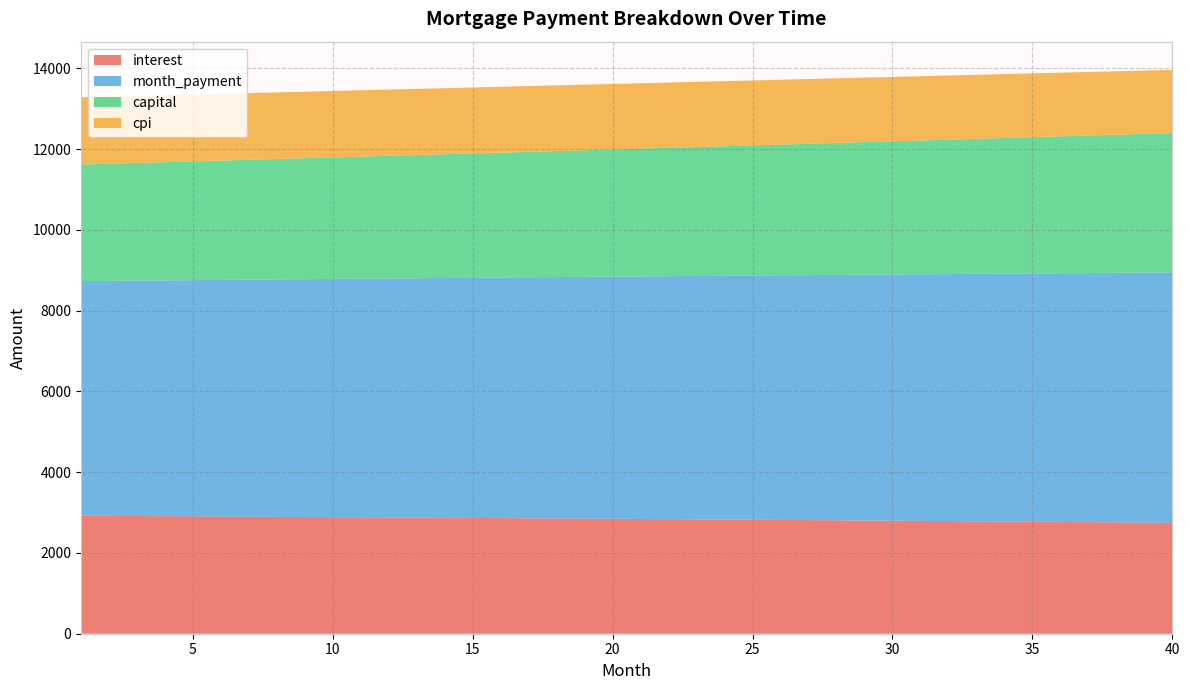

Reading right to left, what are all the values shown in this chart?

interest: 40=2746.9	39=2752.4	38=2757.8	37=2763.1	36=2768.4	35=2773.6	34=2778.8	33=2783.9	32=2789.0	31=2794.0	30=2799.0	29=2803.9	28=2808.8	27=2813.6	26=2818.4	25=2823.1	24=2827.7	23=2832.3	22=2836.9	21=2841.4	20=2845.9	19=2850.3	18=2854.6	17=2858.9	16=2863.2	15=2867.4	14=2871.6	13=2875.7	12=2879.8	11=2883.8	10=2887.8	9=2891.7	8=2895.6	7=2899.4	6=2903.2	5=2907.0	4=2910.7	3=2914.3	2=2918.0	1=2921.5
month_payment: 40=6199.1	39=6188.8	38=6178.5	37=6168.2	36=6157.9	35=6147.7	34=6137.4	33=6127.2	32=6117.0	31=6106.9	30=6096.7	29=6086.6	28=6076.4	27=6066.3	26=6056.2	25=6046.1	24=6036.1	23=6026.0	22=6016.0	21=6006.0	20=5996.0	19=5986.0	18=5976.1	17=5966.1	16=5956.2	15=5946.3	14=5936.4	13=5926.5	12=5916.7	11=5906.8	10=5897.0	9=5887.2	8=5877.4	7=5867.6	6=5857.8	5=5848.1	4=5838.4	3=5828.6	2=5818.9	1=5809.3
capital: 40=3452.2	39=3436.4	38=3420.7	37=3405.1	36=3389.5	35=3374.1	34=3358.6	33=3343.3	32=3328.0	31=3312.8	30=3297.7	29=3282.6	28=3267.6	27=3252.7	26=3237.9	25=3223.1	24=3208.4	23=3193.7	22=3179.1	21=3164.6	20=3150.1	19=3135.8	18=3121.4	17=3107.2	16=3093.0	15=3078.9	14=3064.8	13=3050.8	12=3036.9	11=3023.0	10=3009.2	9=2995.4	8=2981.8	7=2968.1	6=2954.6	5=2941.1	4=2927.7	3=2914.3	2=2901.0	1=2887.7
cpi: 40=1563.9	39=1567.0	38=1570.2	37=1573.2	36=1576.3	35=1579.3	34=1582.3	33=1585.2	32=1588.2	31=1591.1	30=1593.9	29=1596.8	28=1599.6	27=1602.3	26=1605.1	25=1607.8	24=1610.5	23=1613.2	22=1615.8	21=1618.4	20=1621.0	19=1623.5	18=1626.0	17=1628.5	16=1631.0	15=1633.4	14=1635.8	13=1638.2	12=1640.5	11=1642.9	10=1645.2	9=1647.4	8=1649.7	7=1651.9	6=1654.1	5=1656.2	4=1658.4	3=1660.5	2=1662.6	1=1664.6